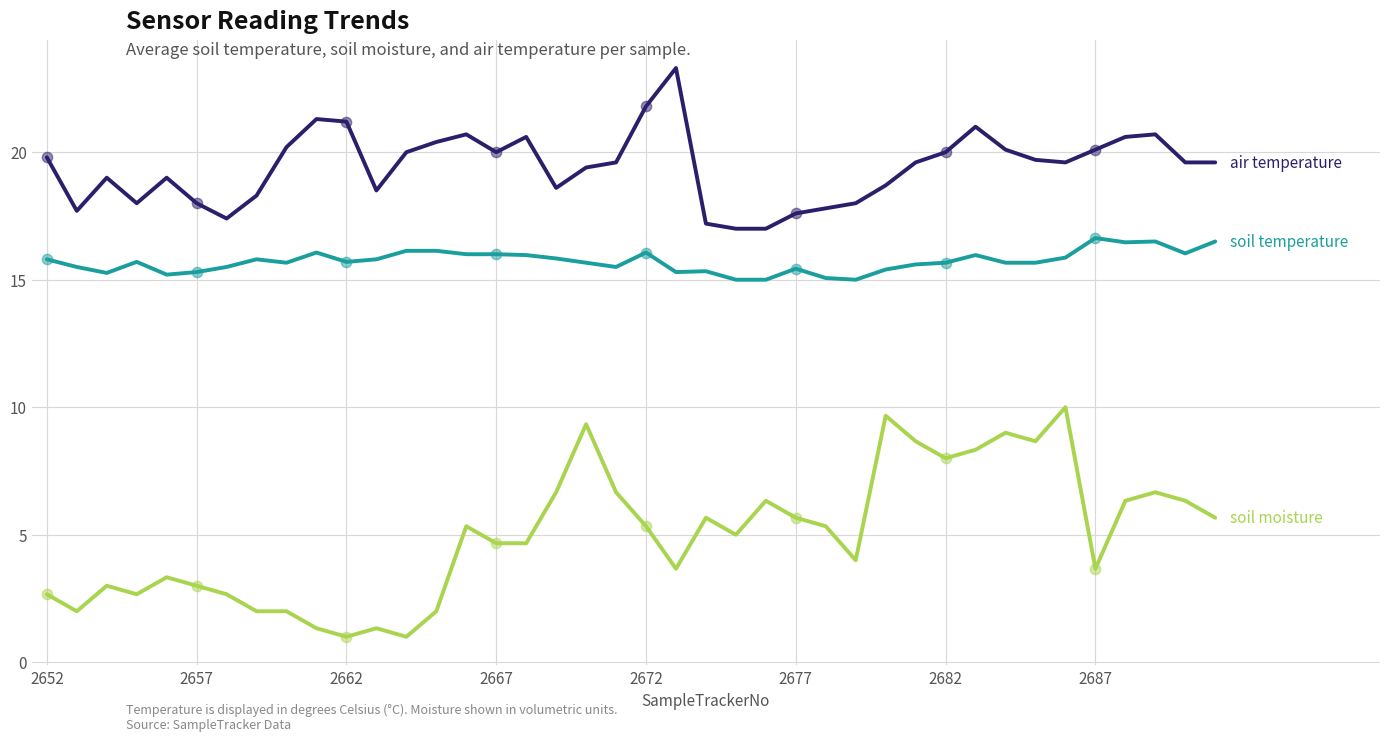

What is the minimum value shown in the chart?

1.0